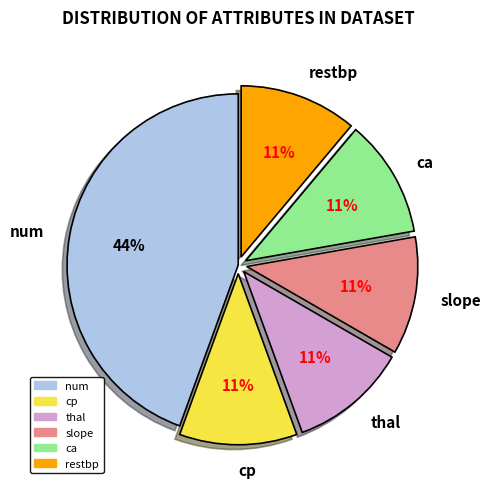

How many segments does this pie chart have?

6